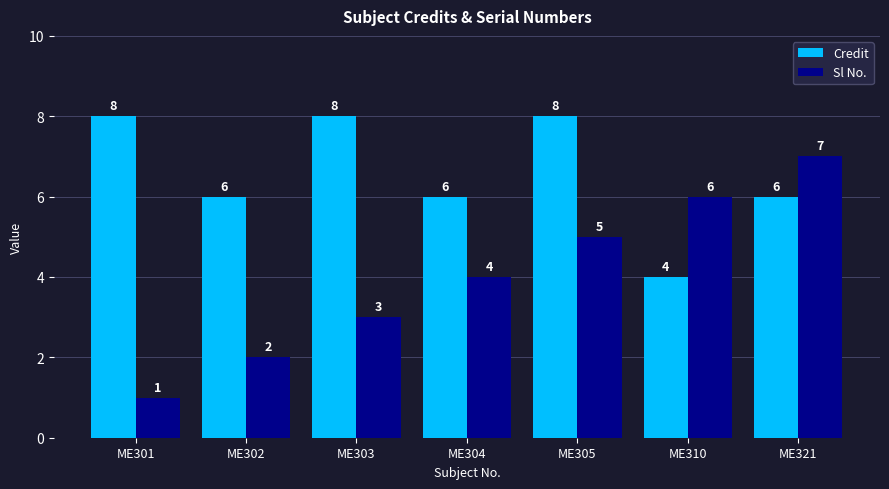

At which category does the chart reach its minimum across all series?

ME301